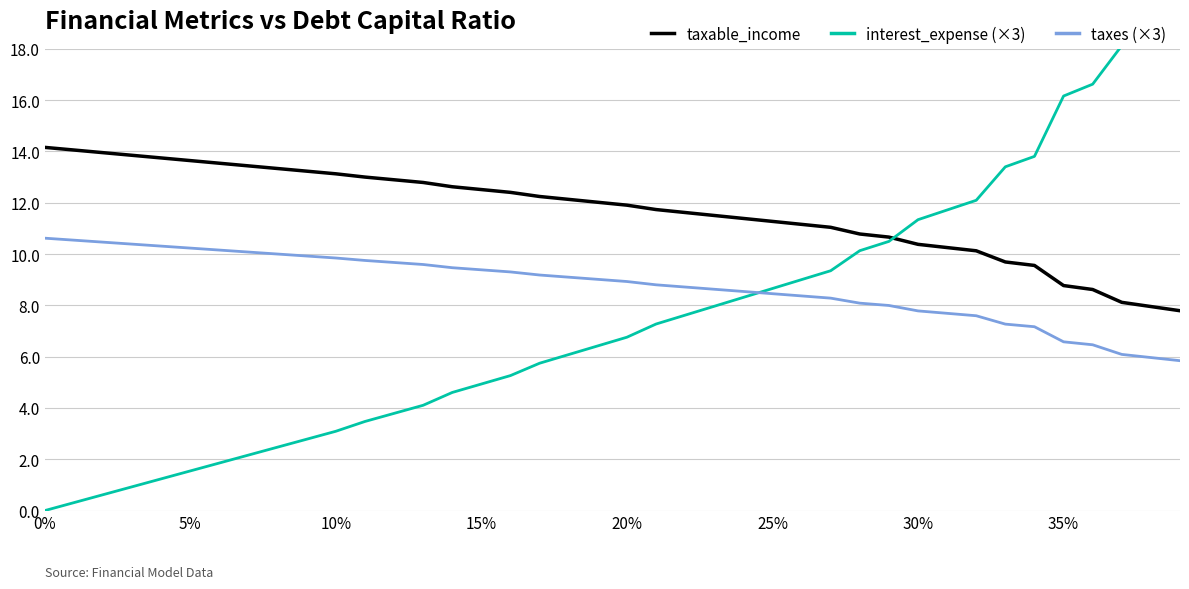

List the series in order of their peak value, lowest first.

taxes (×3), taxable_income, interest_expense (×3)